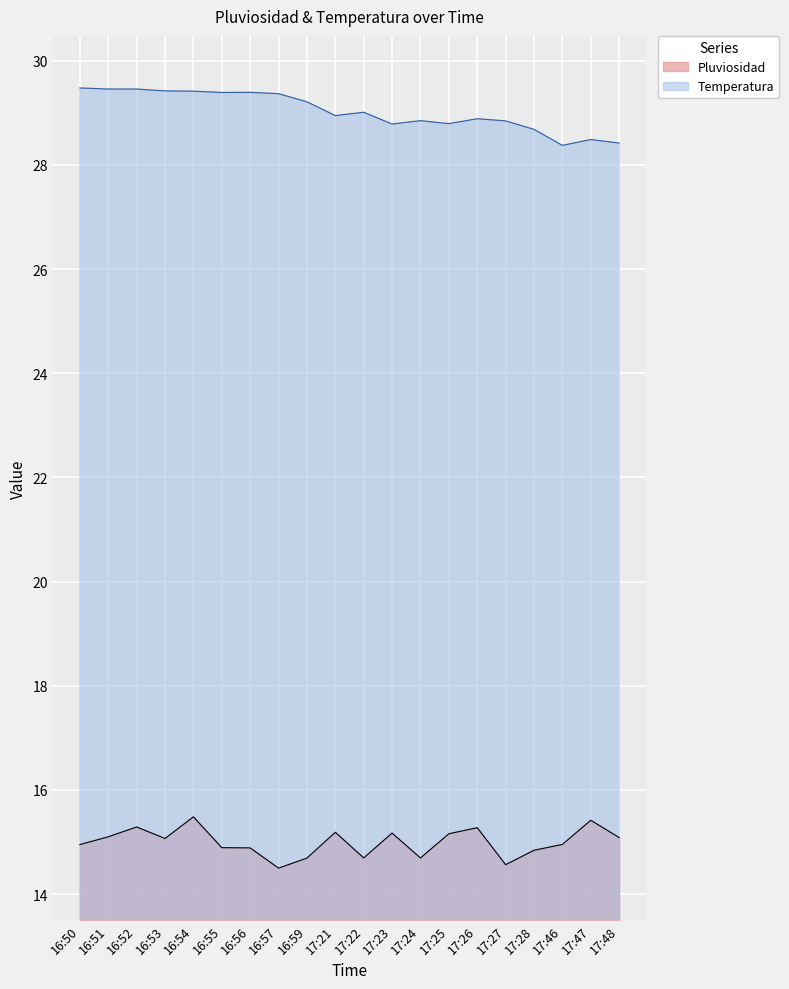

True or false: Temperatura and Pluviosidad intersect in this chart.

False